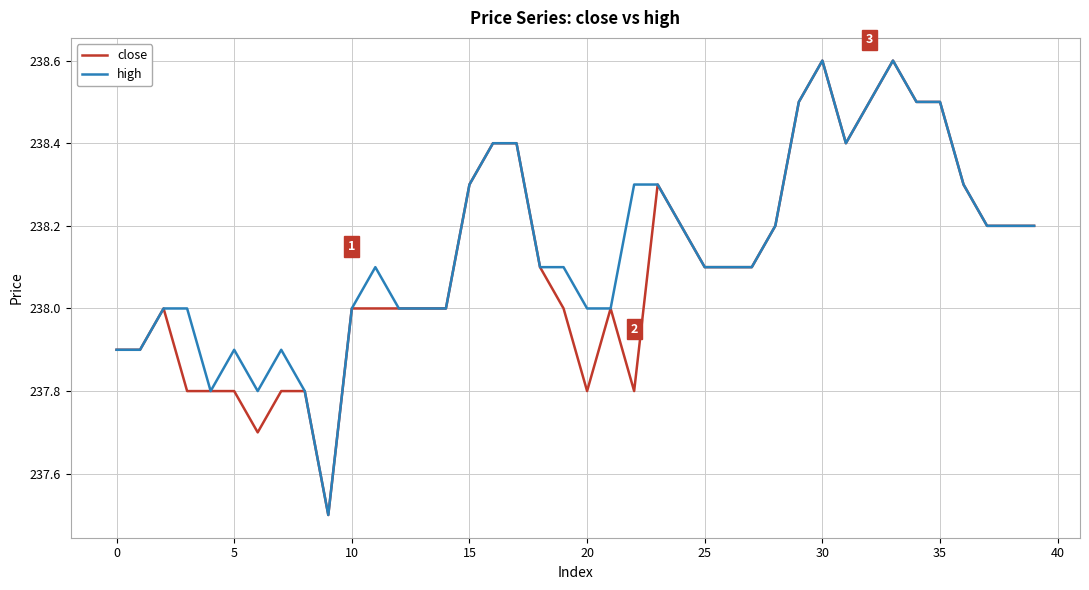

What is the highest value of the high series?

238.6